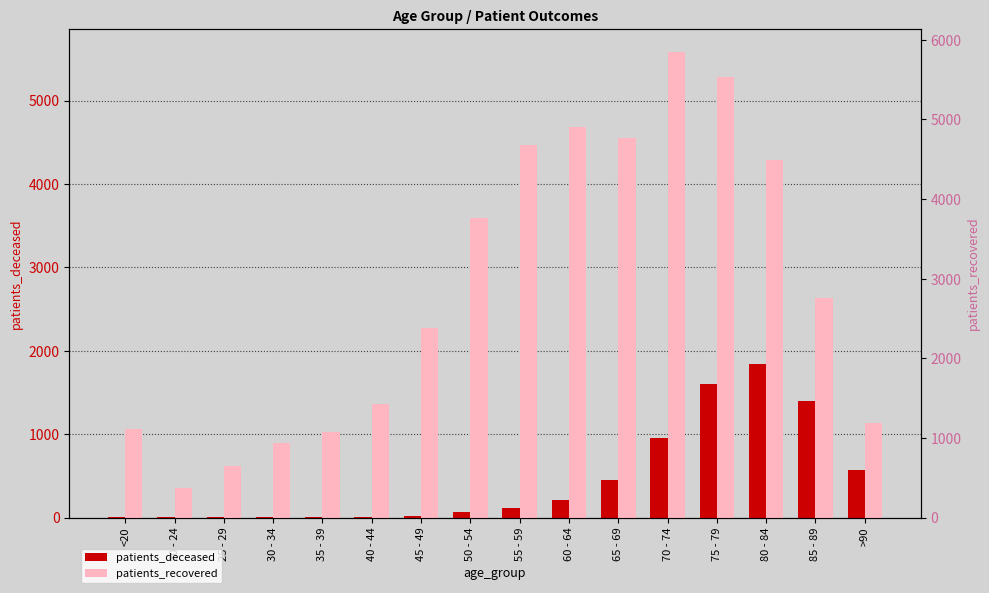

What is the spread (max minus min) of values at 55 - 59?

4356